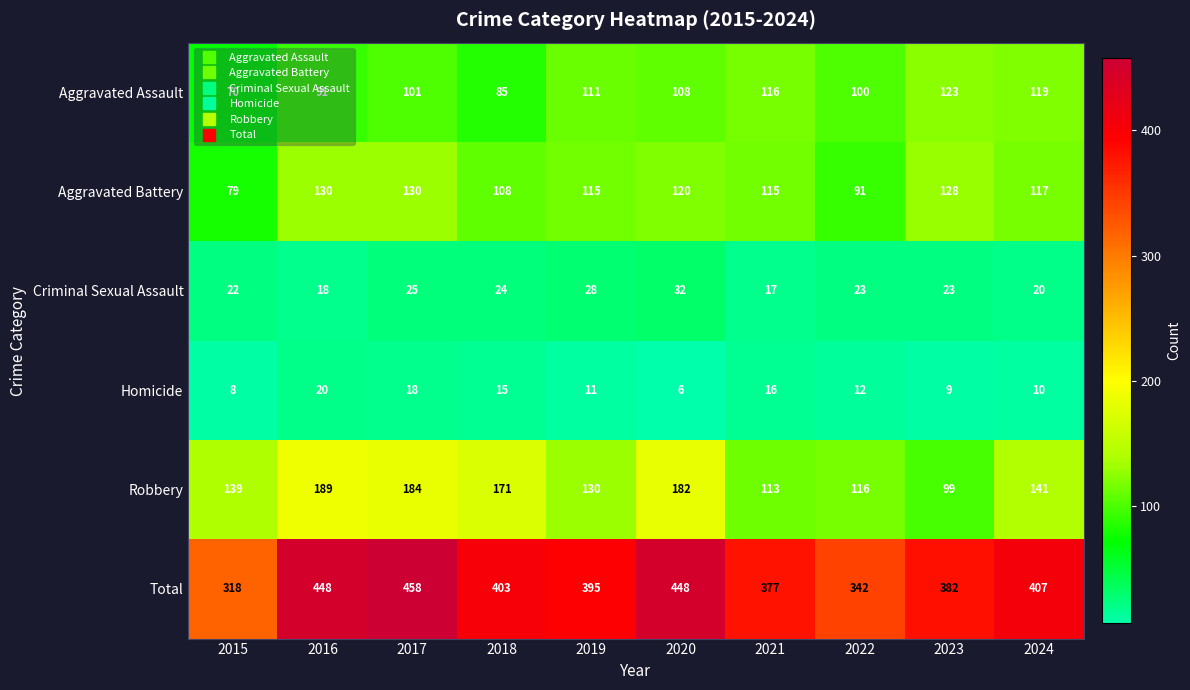

What is the sum of the Aggravated Battery values at 2016 and 2021?

245